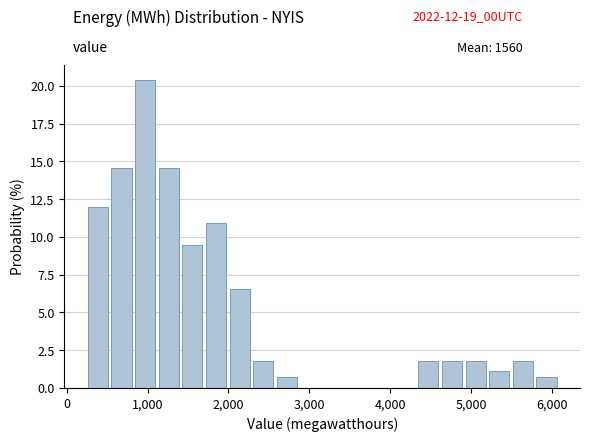

Around what value on the x-axis is the tallest bar? Give the approximate position of its centre, as read against the axis.

1000